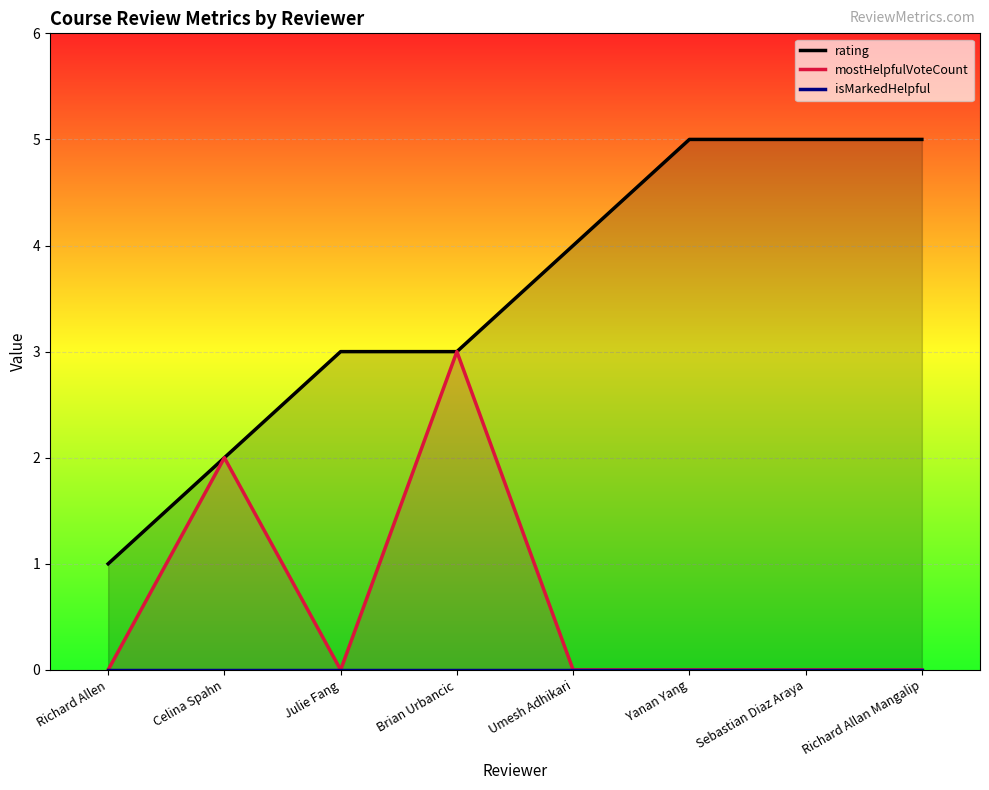

True or false: rating has more than 0 interior local peaks.

False